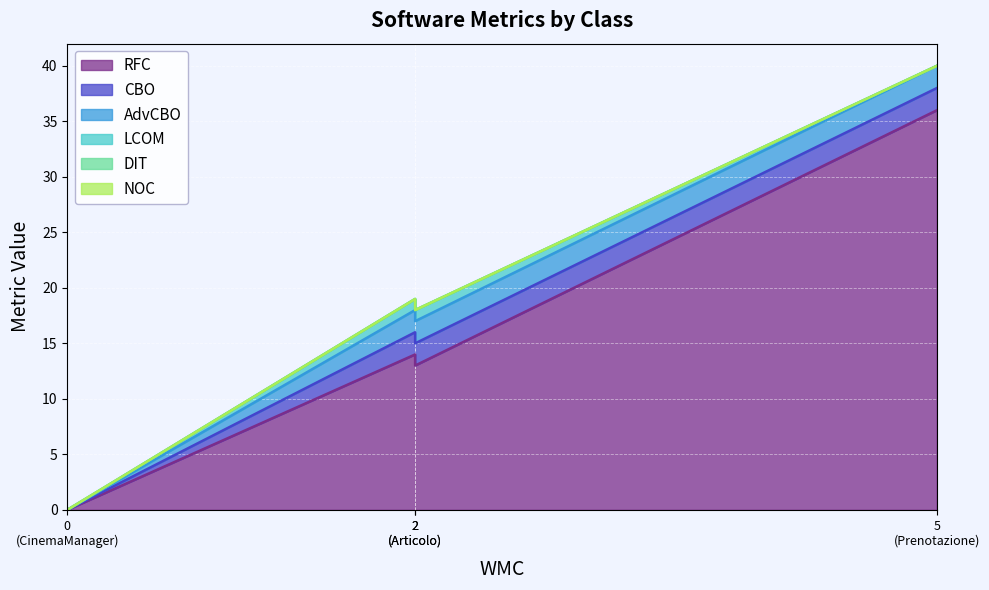

What is the difference between the highest and lowest values at Prenotazione?

36